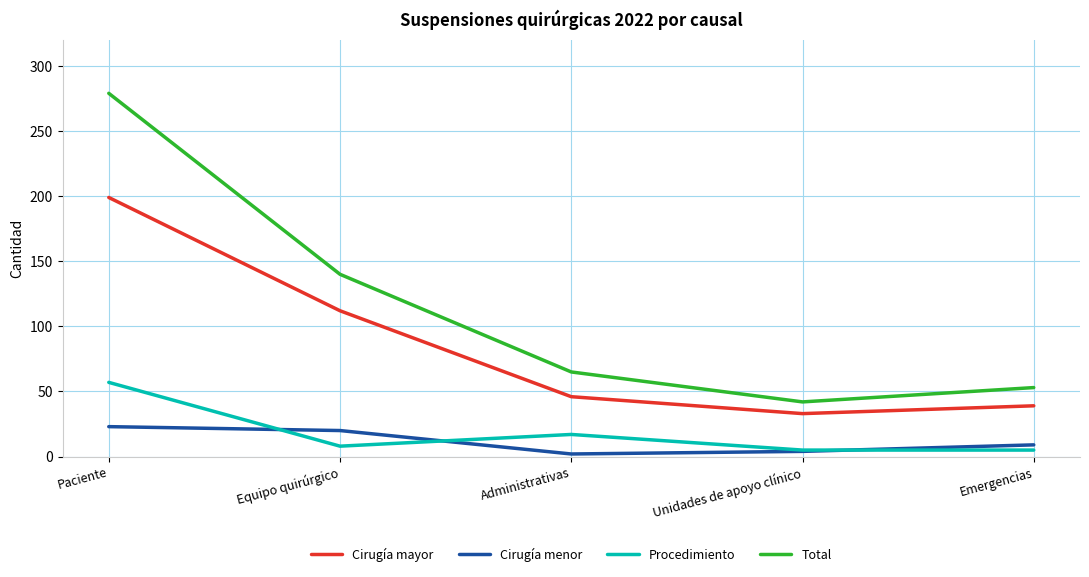

Which category has the highest value across all series?

Paciente